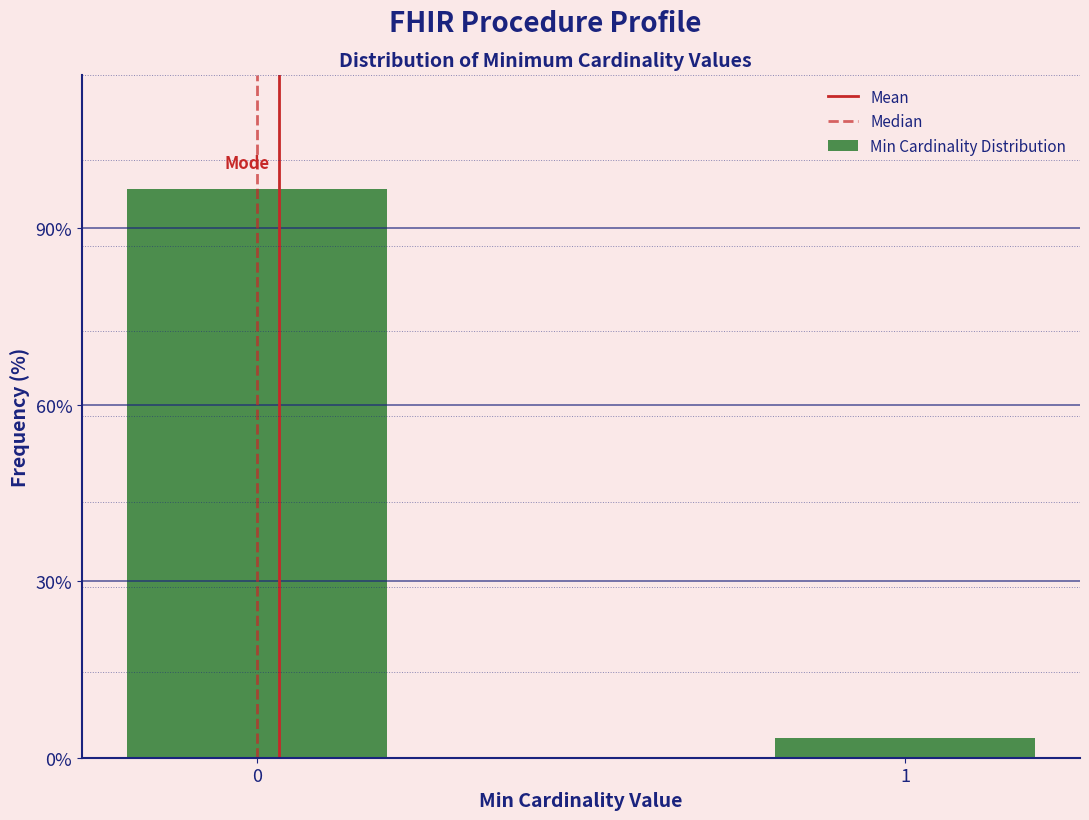

Reading right to left, what are all the values shown in this chart?

1=3.3	0=96.7